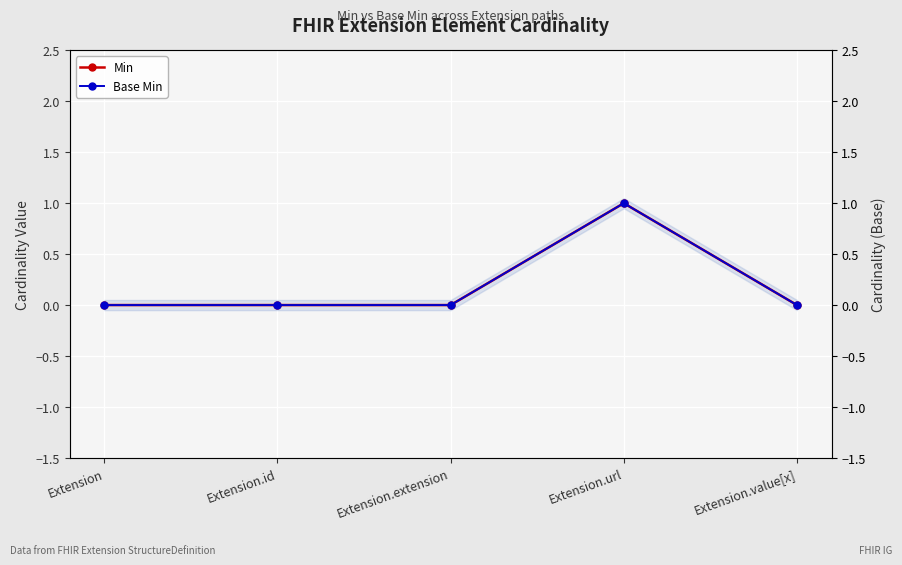

The Base Min series shows 1 at Extension.value[x]. True or false?

False